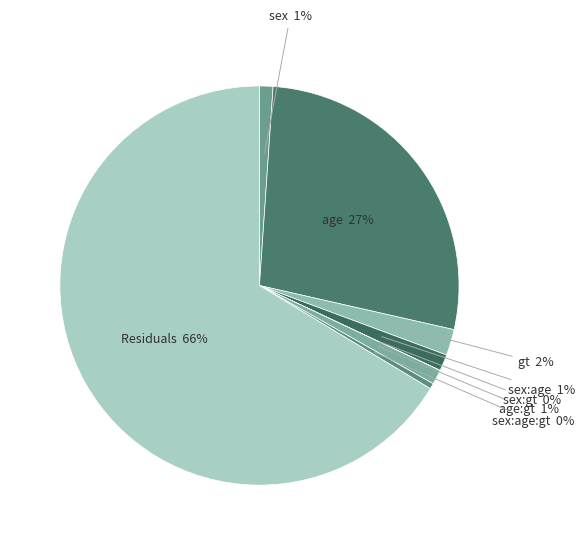

What is the majority slice?

Residuals